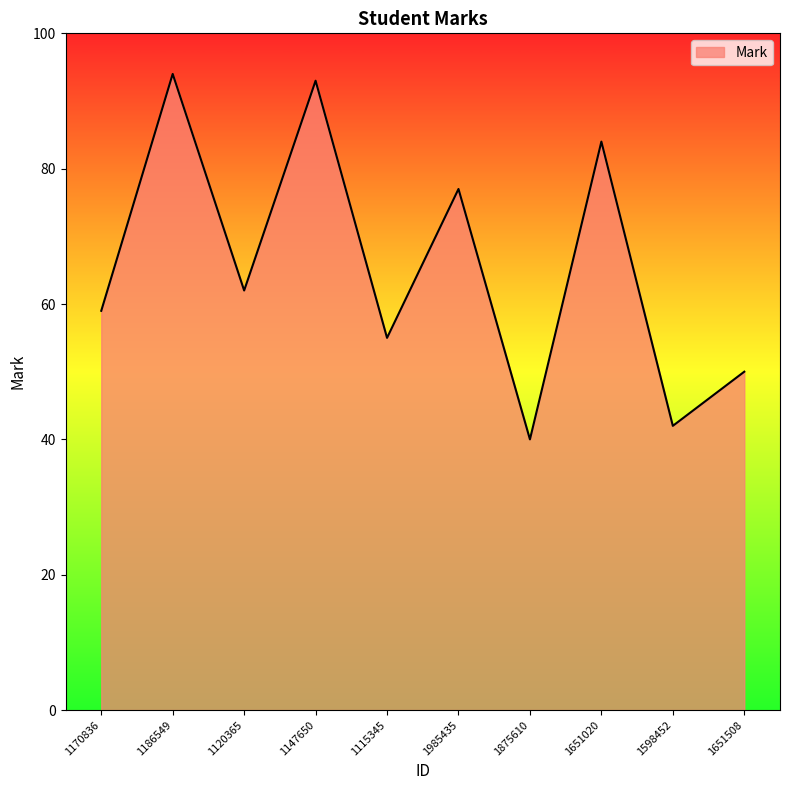

How many interior local valleys (lower than both neighbors) does the data have?

4